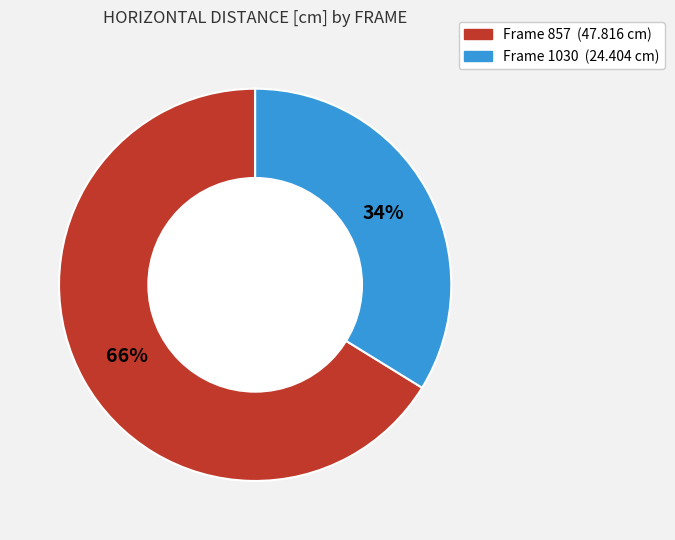

To the nearest percent, what is the difference between the largest and smallest slice percentages?

32%